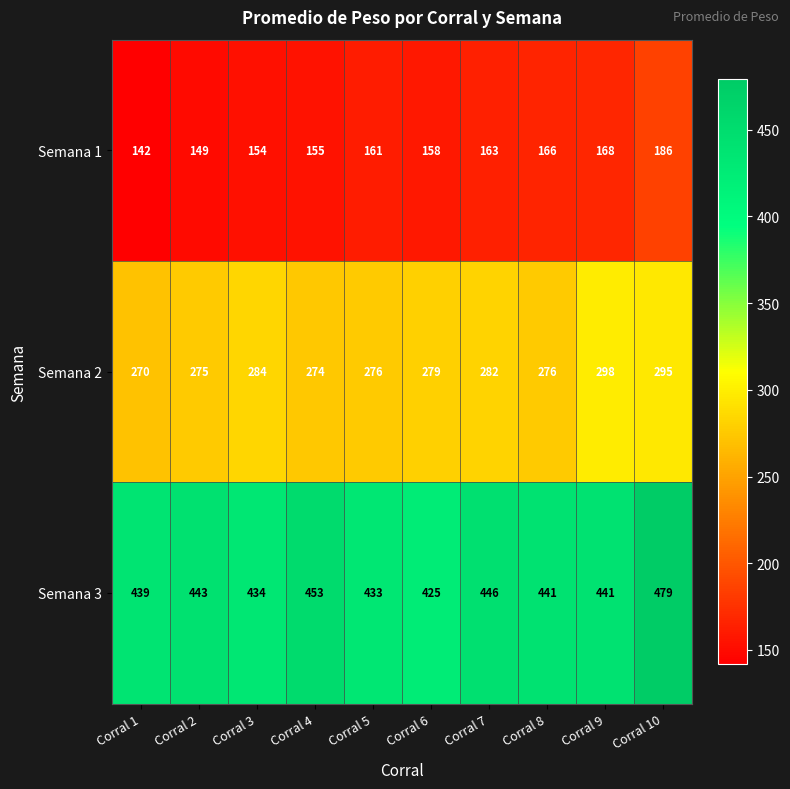

Between Corral 7 and Corral 10, which series saw the biggest shift?

Semana 3